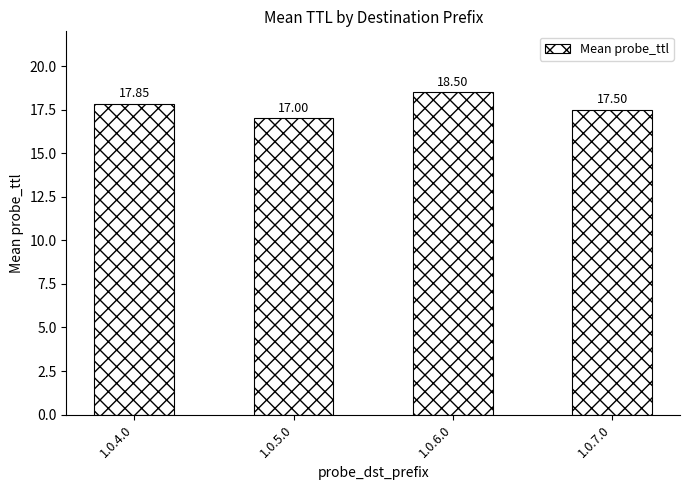

Is it true that the value at 1.0.5.0 is 28.2?

False